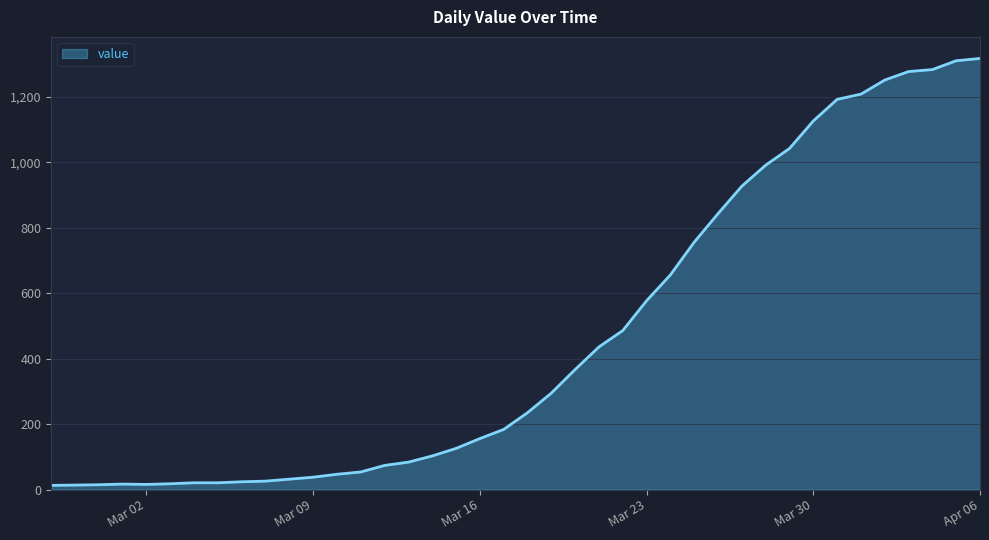

What is the difference between the maximum and minimum values?

1304